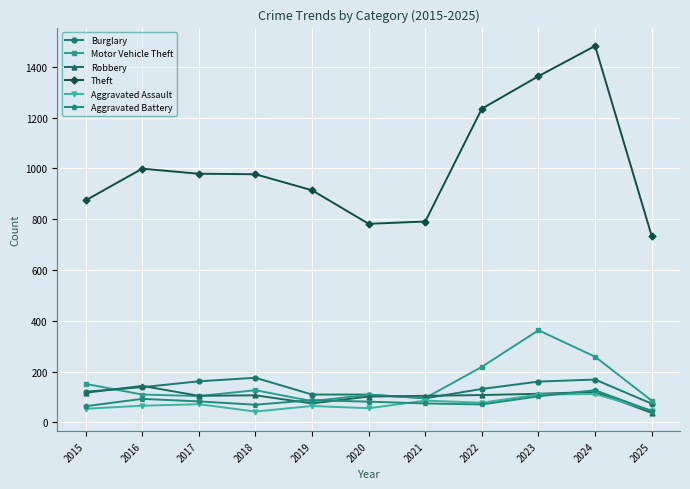

Which series has the largest range (max minus min)?

Theft